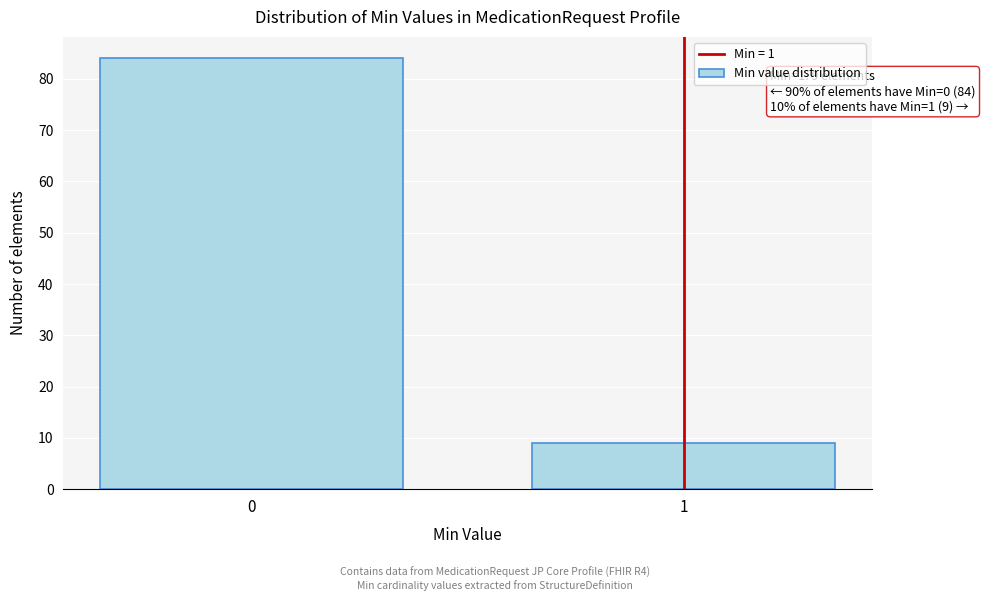

Reading left to right, list all the values displayed in this chart.

84	9